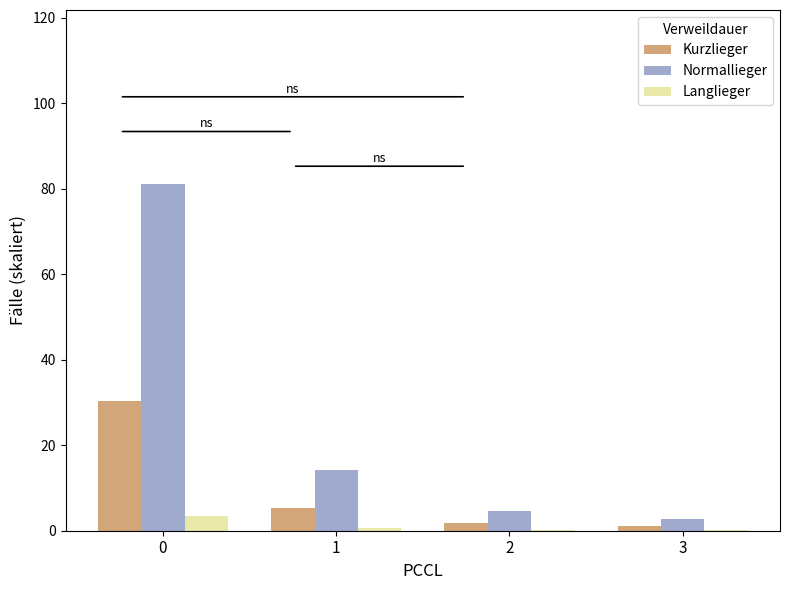

Does the chart contain stacked bars?

No